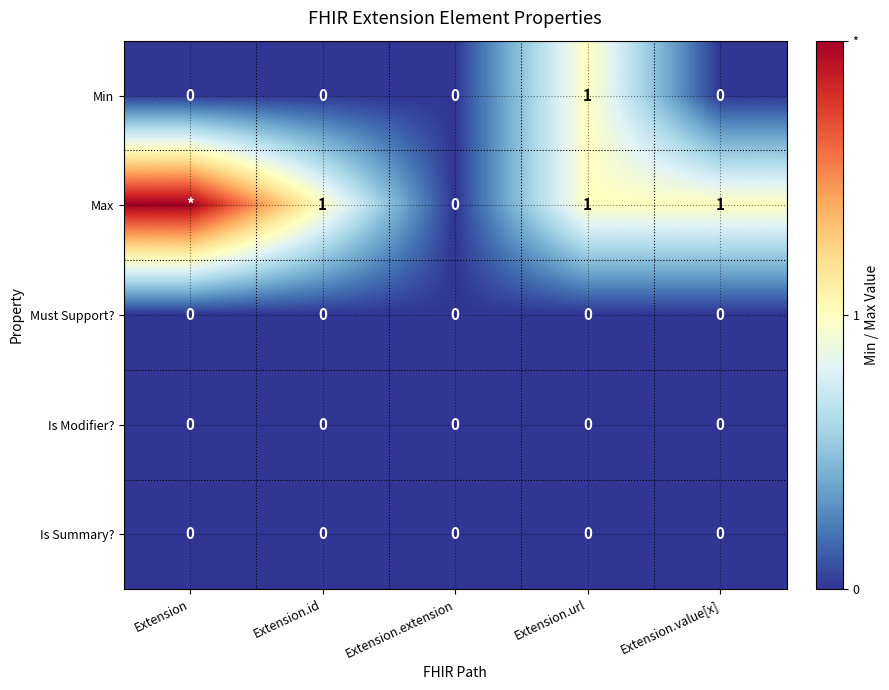

Which series changed the most between Extension.id and Extension.extension?

Max